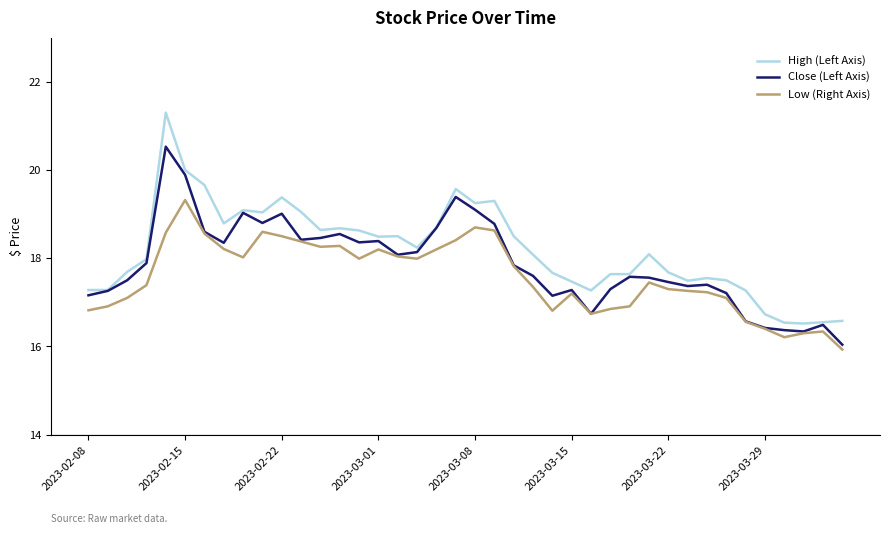

Which series has the largest range (max minus min)?

High (Left Axis)